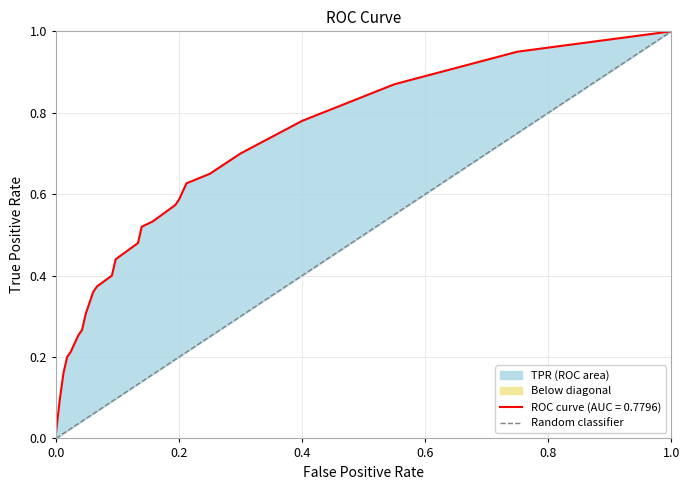

Which has a higher value, 0.0 or 1.0?

1.0